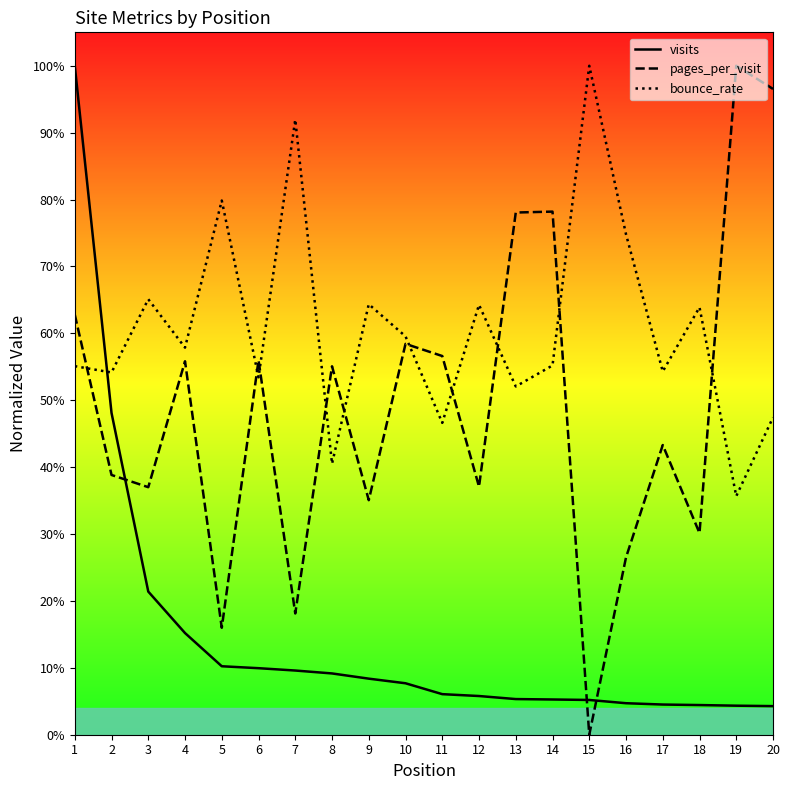

How many intersections are there between visits and pages_per_visit?

3